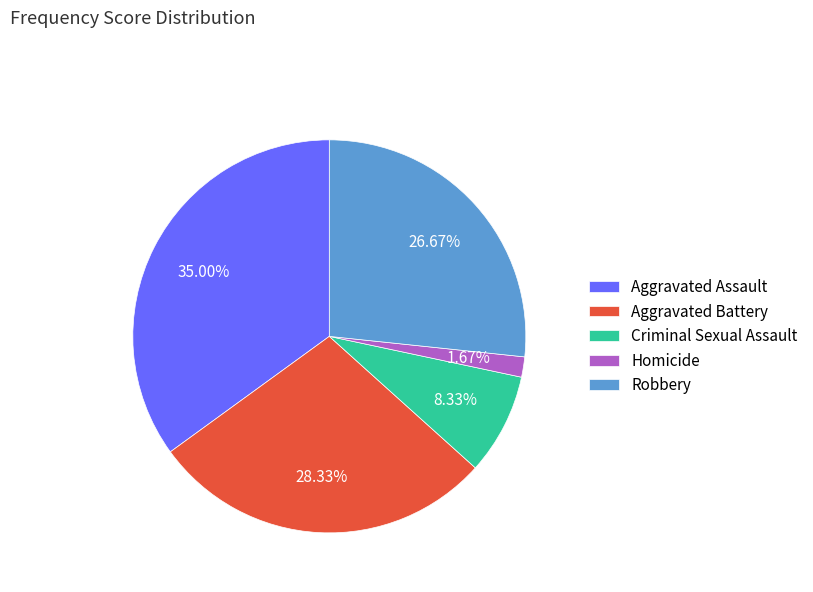

Which slice is the largest?

Aggravated Assault